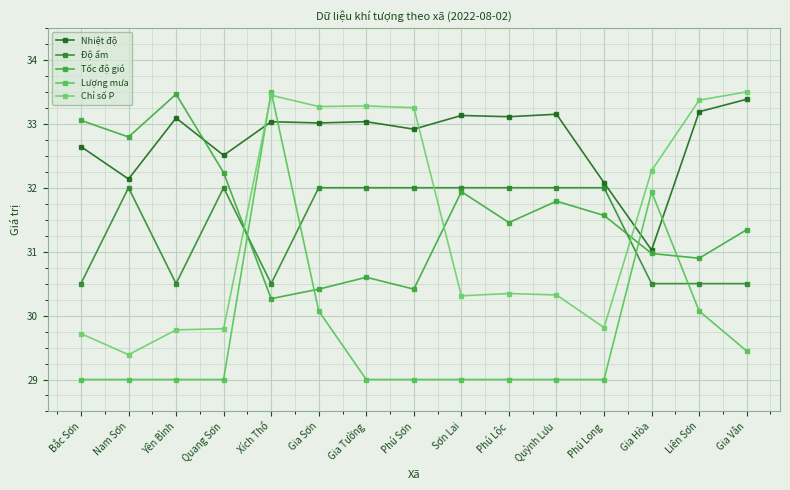

What is the label of the 13th point from the right?

Yên Bình